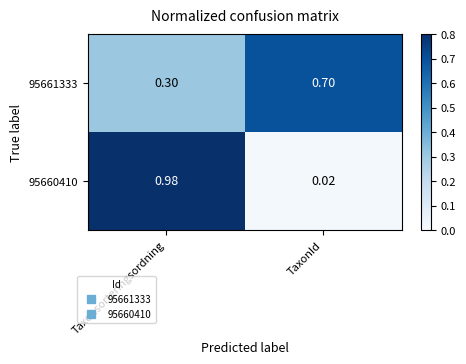

How many data points does each series have?

2